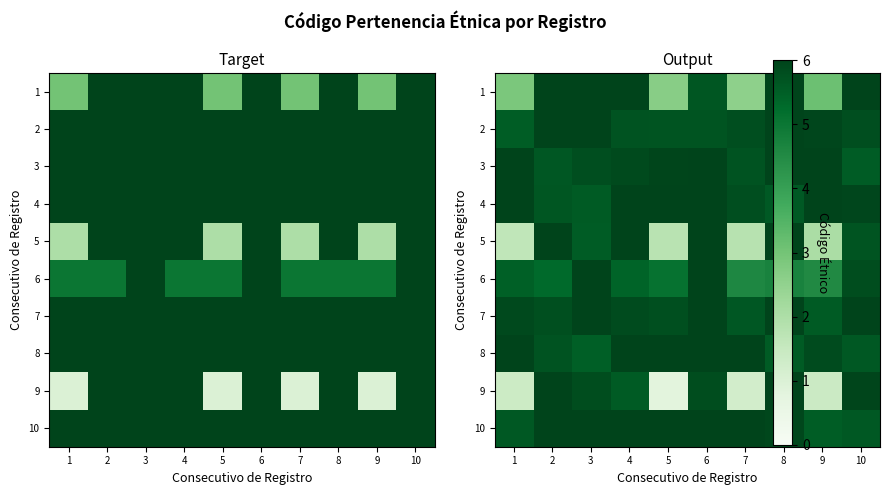

List the series in order of their peak value, lowest first.

1, 2, 3, 4, 5, 6, 7, 8, 9, 10